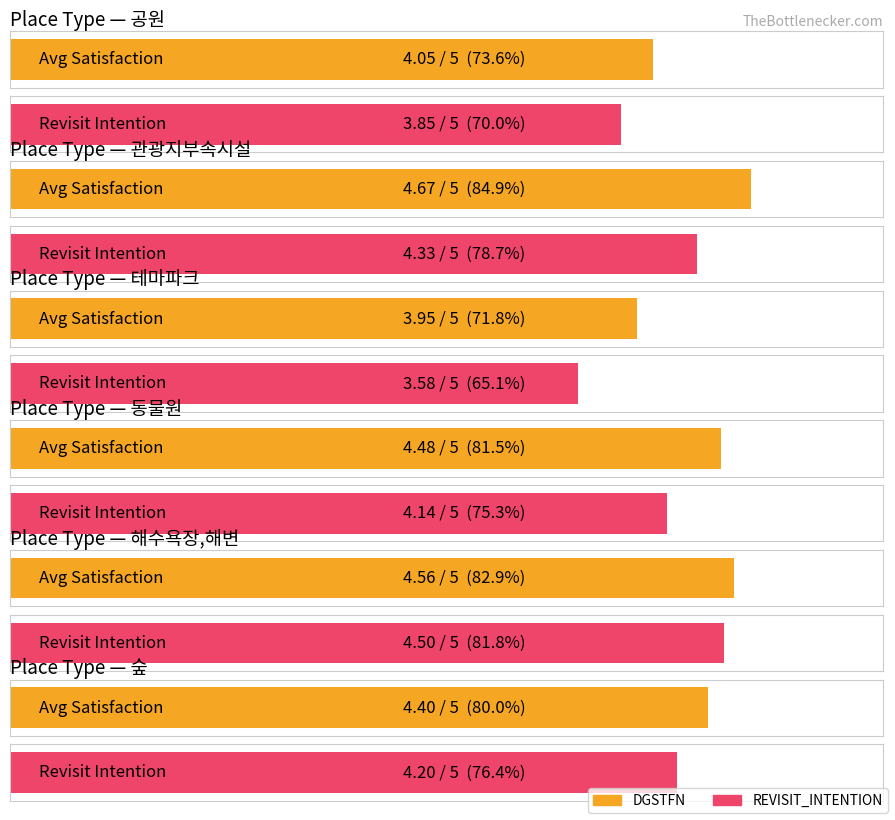

Which series changed the most between 해수욕장,해변 and 숲?

REVISIT_INTENTION